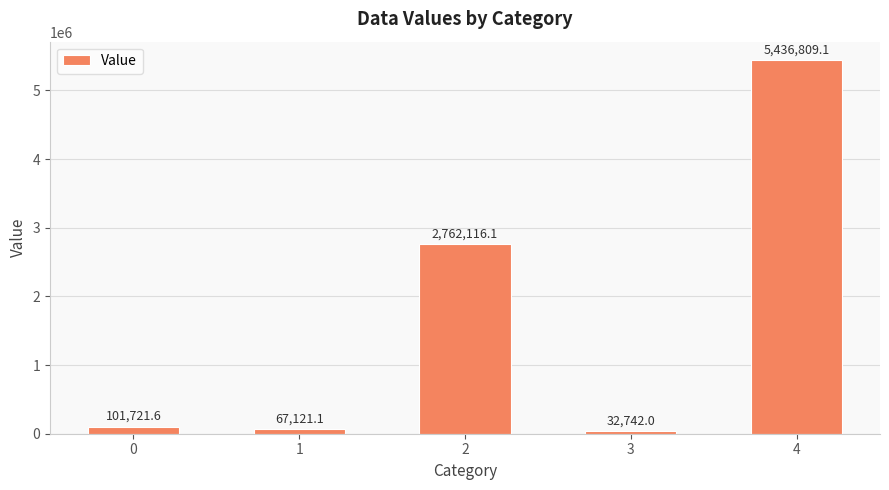

Reading left to right, transcribe all the data shown in this chart.

0=101721.6	1=67121.1	2=2762116.1	3=32742.0	4=5436809.1